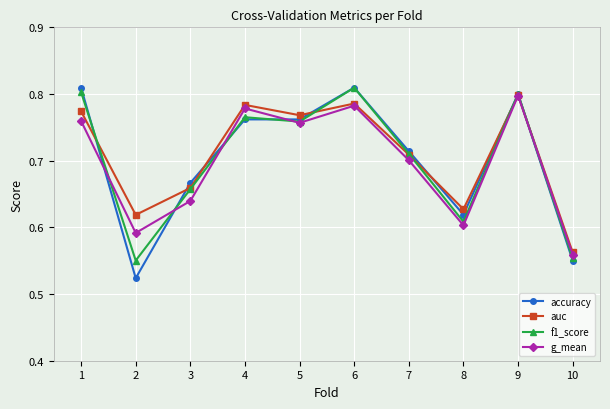

What is the difference between the second highest and minimum values in the accuracy series?

0.3